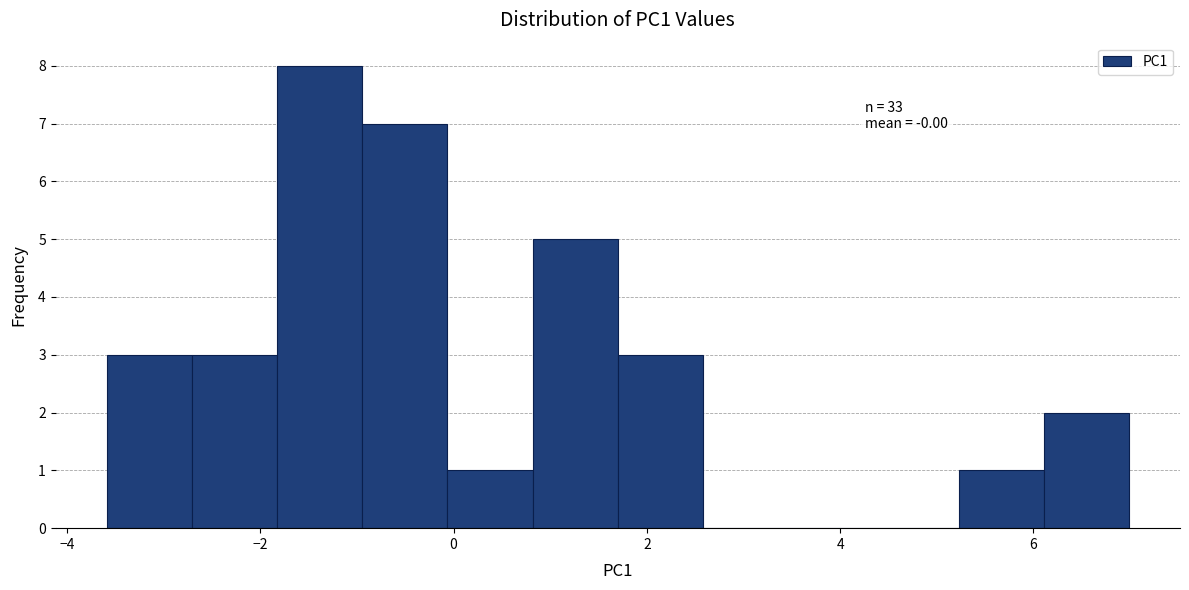

Over which range of the x-axis is the bar tallest?

-1.8 to -1.0